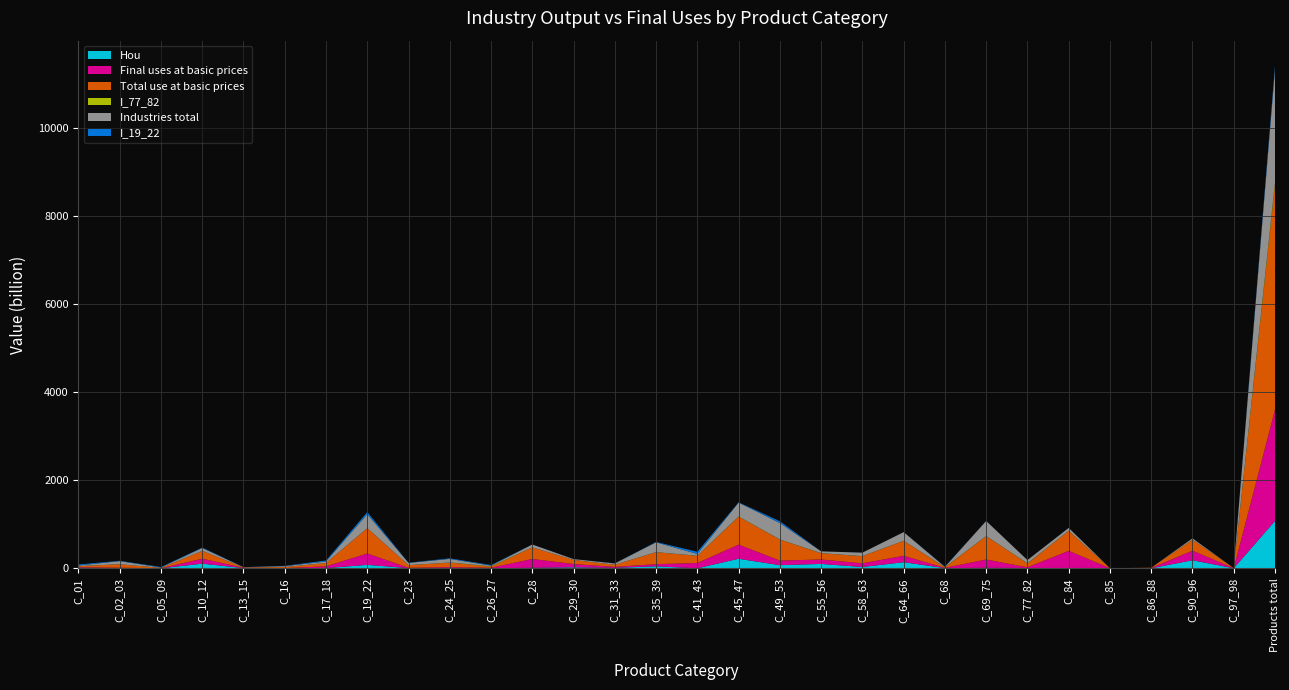

Reading right to left, what are all the values shown in this chart?

Hou: 1075.7	1.2	182.4	1.1	0.1	6.9	6.9	10.8	4.7	138.5	29.7	99.1	70.8	216.8	0.2	44.6	10.7	21.8	12.0	2.7	2.4	3.8	77.6	4.4	0.2	5.2	105.3	0.0	4.8	10.5
Final uses at basic prices: 2525.1	1.2	217.9	5.4	0.9	389.8	14.5	188.8	5.3	144.9	83.4	100.9	103.8	320.8	120.1	49.0	21.1	74.9	199.5	9.8	22.7	8.2	258.0	39.8	4.5	6.5	112.2	0.3	8.7	11.9
Total use at basic prices: 5092.2	1.2	247.8	5.9	1.0	453.9	87.8	530.3	11.0	341.1	161.5	141.5	476.7	633.7	160.5	272.1	49.3	93.3	263.9	23.4	103.9	58.7	575.2	75.5	23.6	9.4	177.4	8.7	78.9	24.5
I_77_82: 73.4	0.0	2.3	0.0	0.0	2.5	3.9	2.8	4.6	0.9	2.2	2.7	3.6	6.7	4.6	1.3	0.6	0.2	0.3	12.0	2.8	0.4	0.5	0.5	0.7	0.2	1.0	0.5	0.5	3.9
Industries total: 2567.1	0.0	29.9	0.5	0.1	64.2	73.4	341.5	5.8	196.2	78.0	40.6	372.9	312.9	40.4	223.0	28.2	18.4	64.4	13.6	81.3	50.6	317.1	35.7	19.2	2.9	65.3	8.4	70.1	12.6
I_19_22: 79.3	0.0	0.1	0.0	0.0	0.8	0.5	2.2	6.4	1.1	0.3	0.2	40.8	7.2	49.8	8.3	3.0	0.8	0.6	12.5	13.8	4.6	48.6	21.2	7.1	2.1	9.3	11.7	7.1	23.2